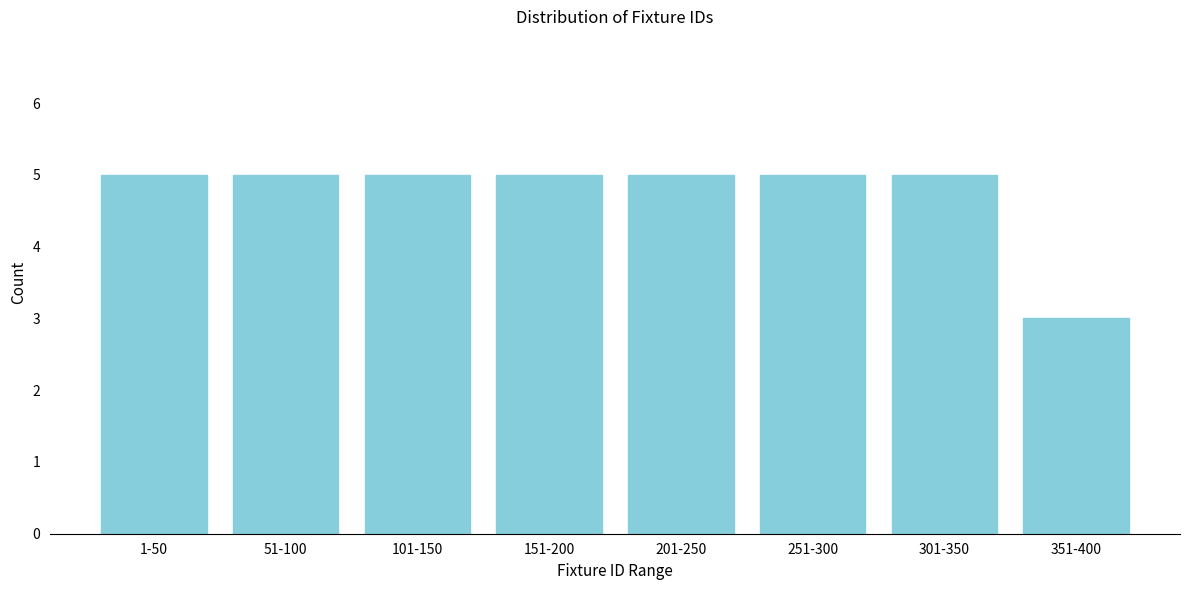

Reading left to right, list all the values displayed in this chart.

1-50=5	51-100=5	101-150=5	151-200=5	201-250=5	251-300=5	301-350=5	351-400=3